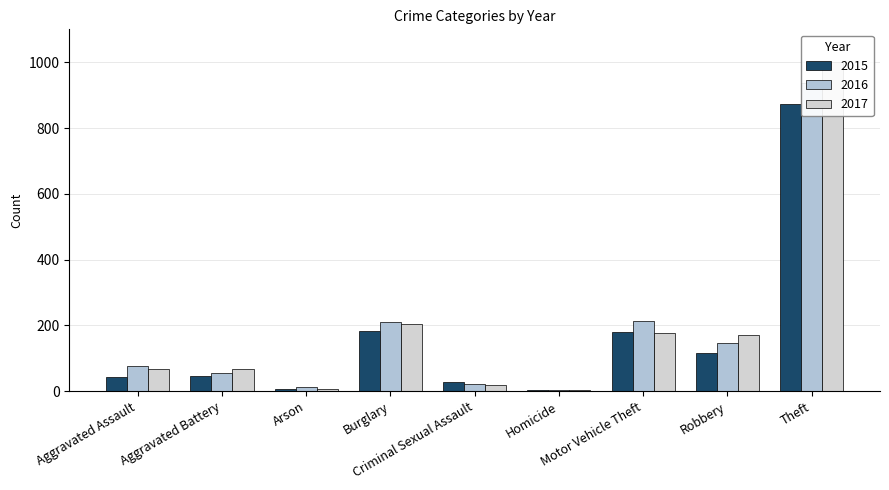

What is the difference between the maximum and minimum values in the 2016 series?

933